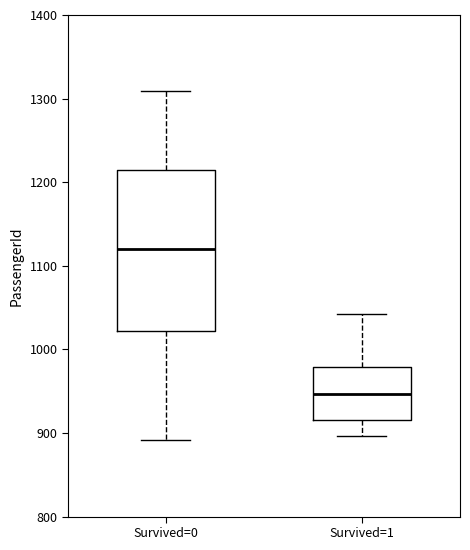

Comparing the boxes themselves (not the whiskers), which one is the tallest?

Survived=0